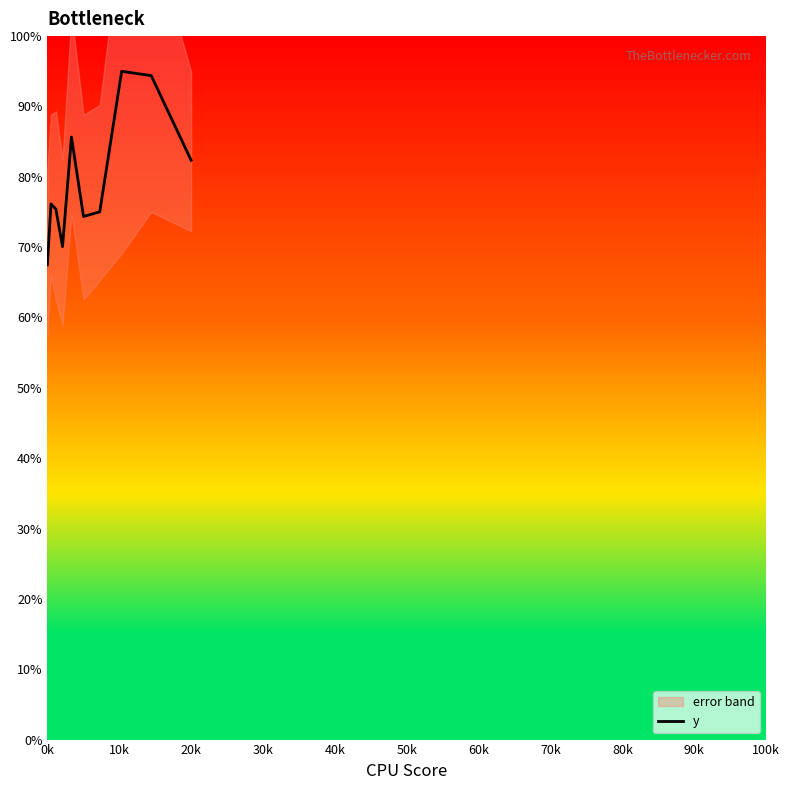

What is the value of the 9th point from the left?

94.4